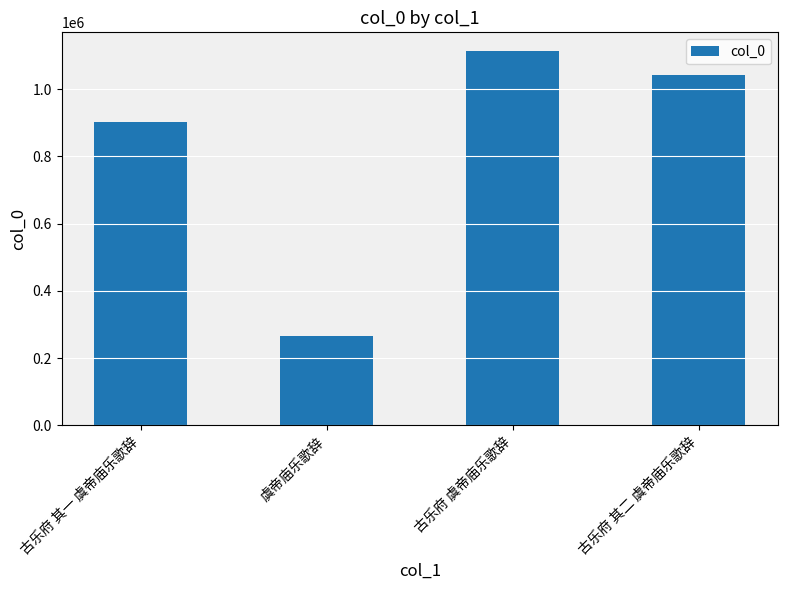

What is the change in value from 虞帝庙乐歌辞 to 古乐府 其二 虞帝庙乐歌辞?

+777761